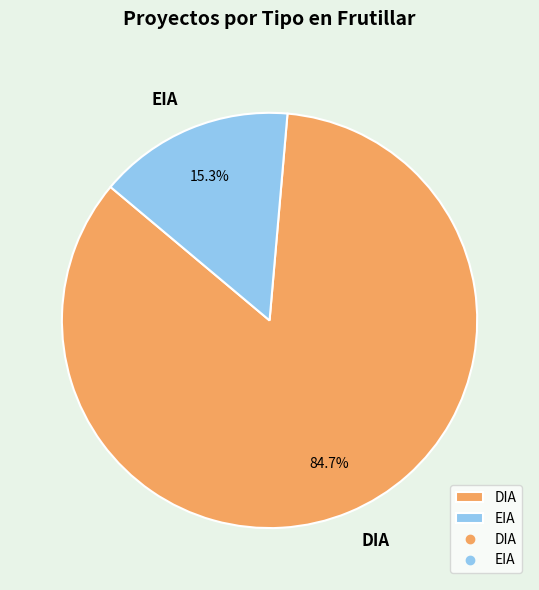

Which slice is the smallest?

EIA